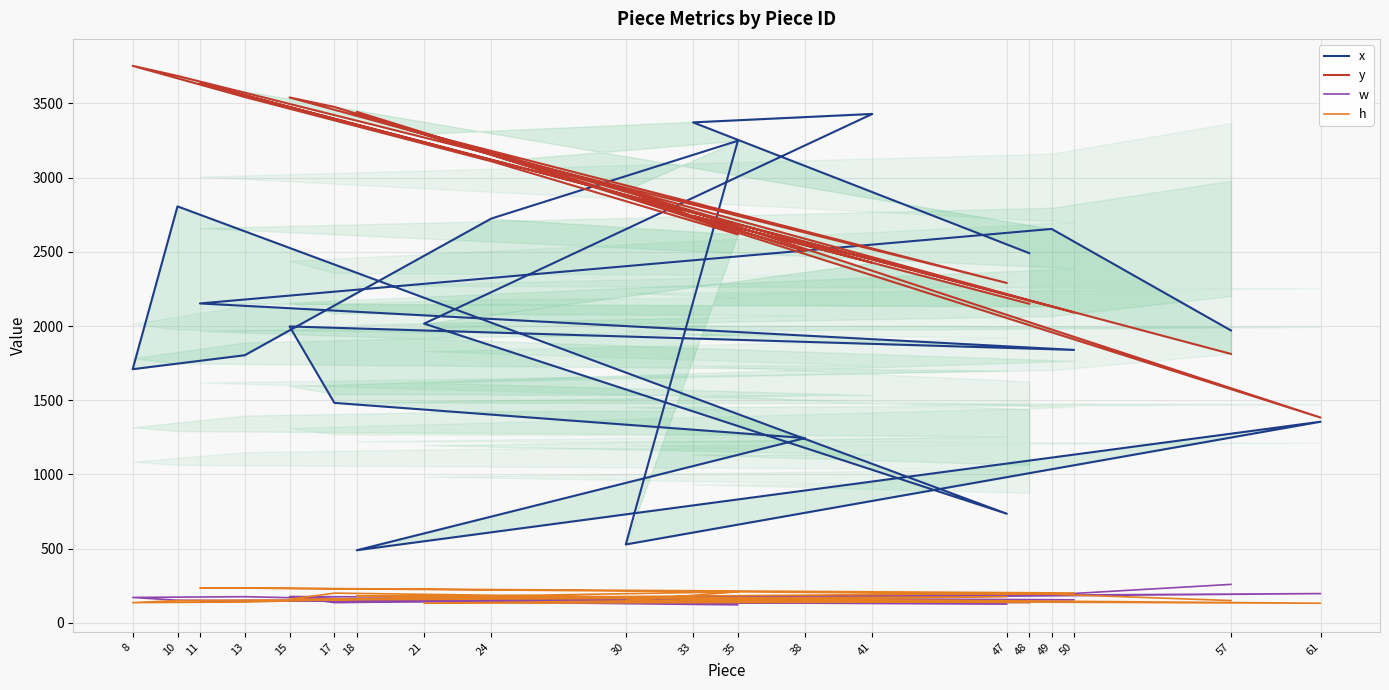

True or false: y and w intersect in this chart.

False